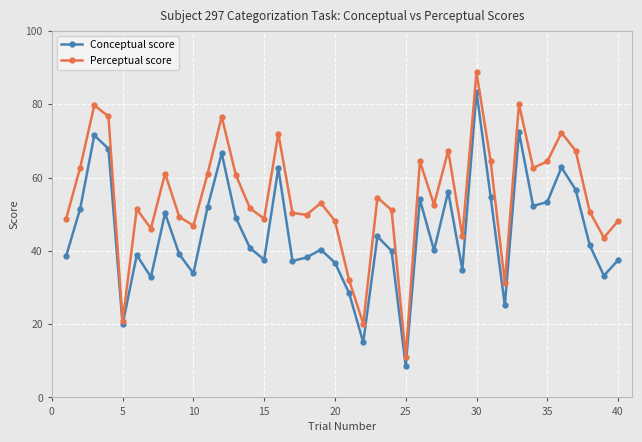

What is the maximum value shown in the chart?

88.7